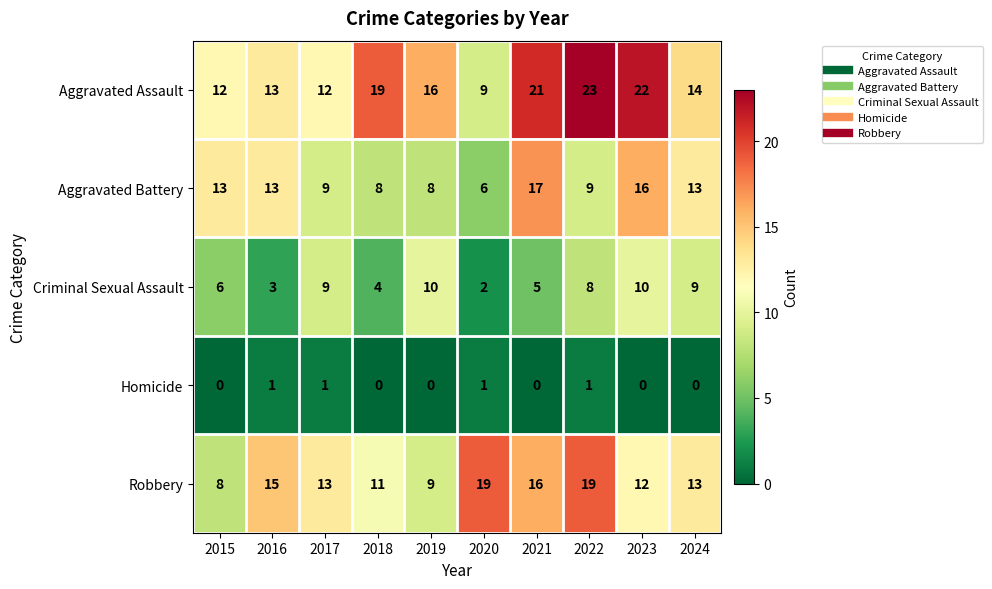

Where does the Robbery series first go above 13?

2016